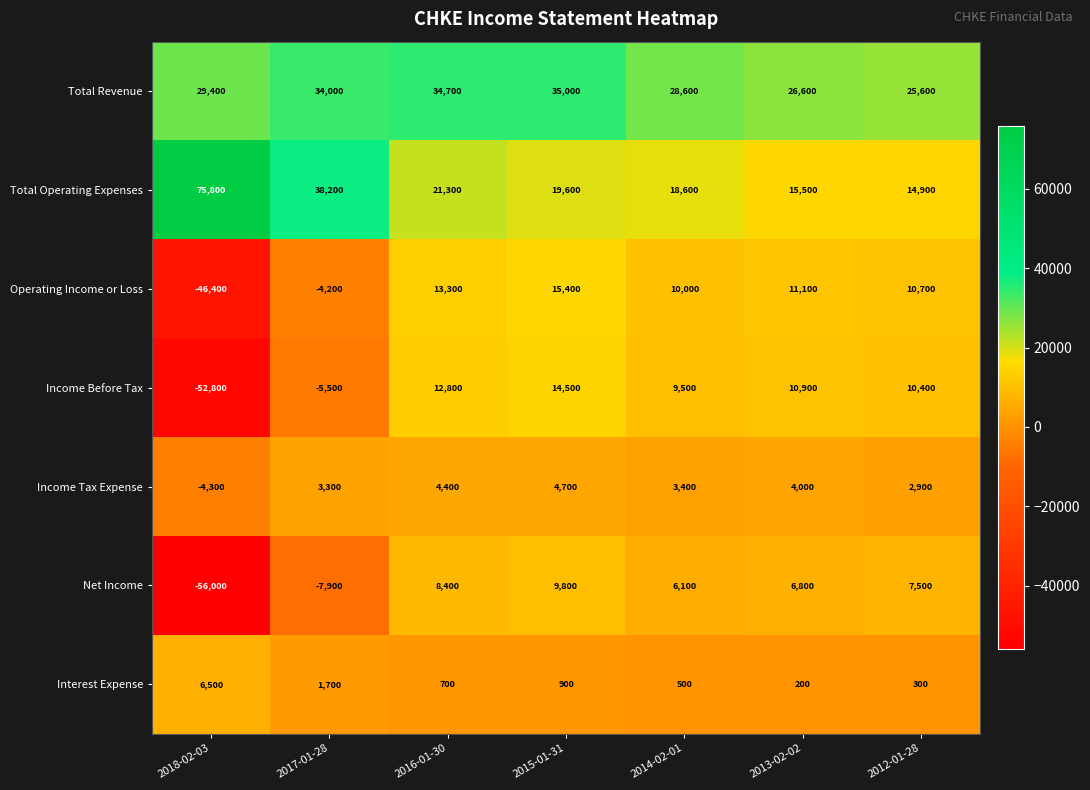

What is the difference between the maximum and minimum values in the Total Operating Expenses series?

60900